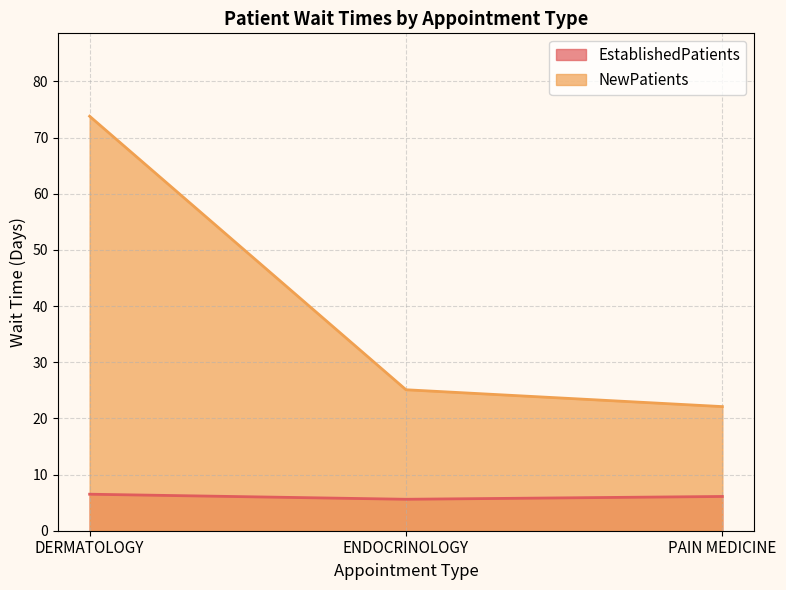

Is it true that NewPatients equals 6.1 at PAIN MEDICINE?

False